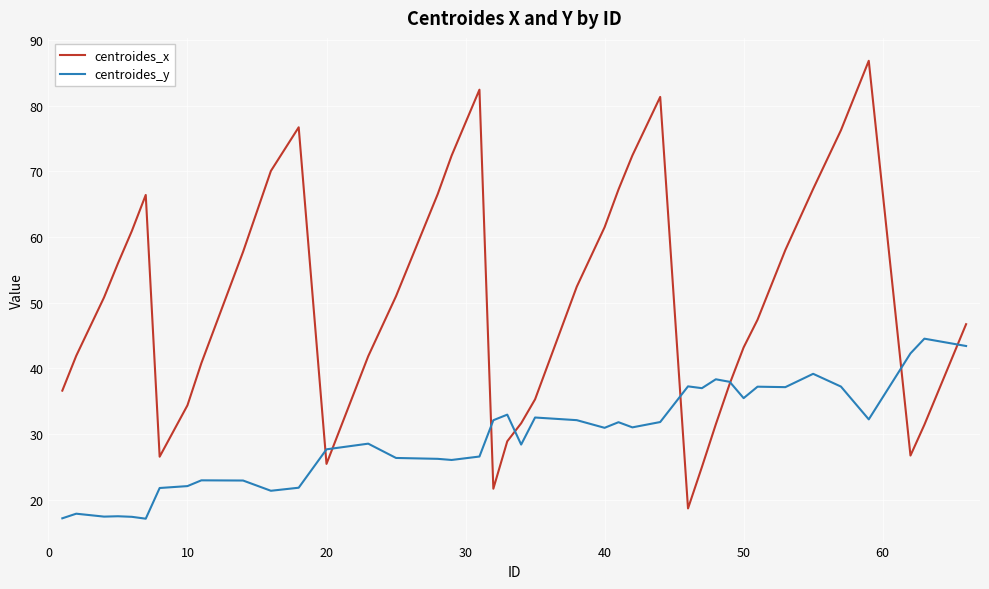

List the series in order of their overall mean, lowest first.

centroides_y, centroides_x